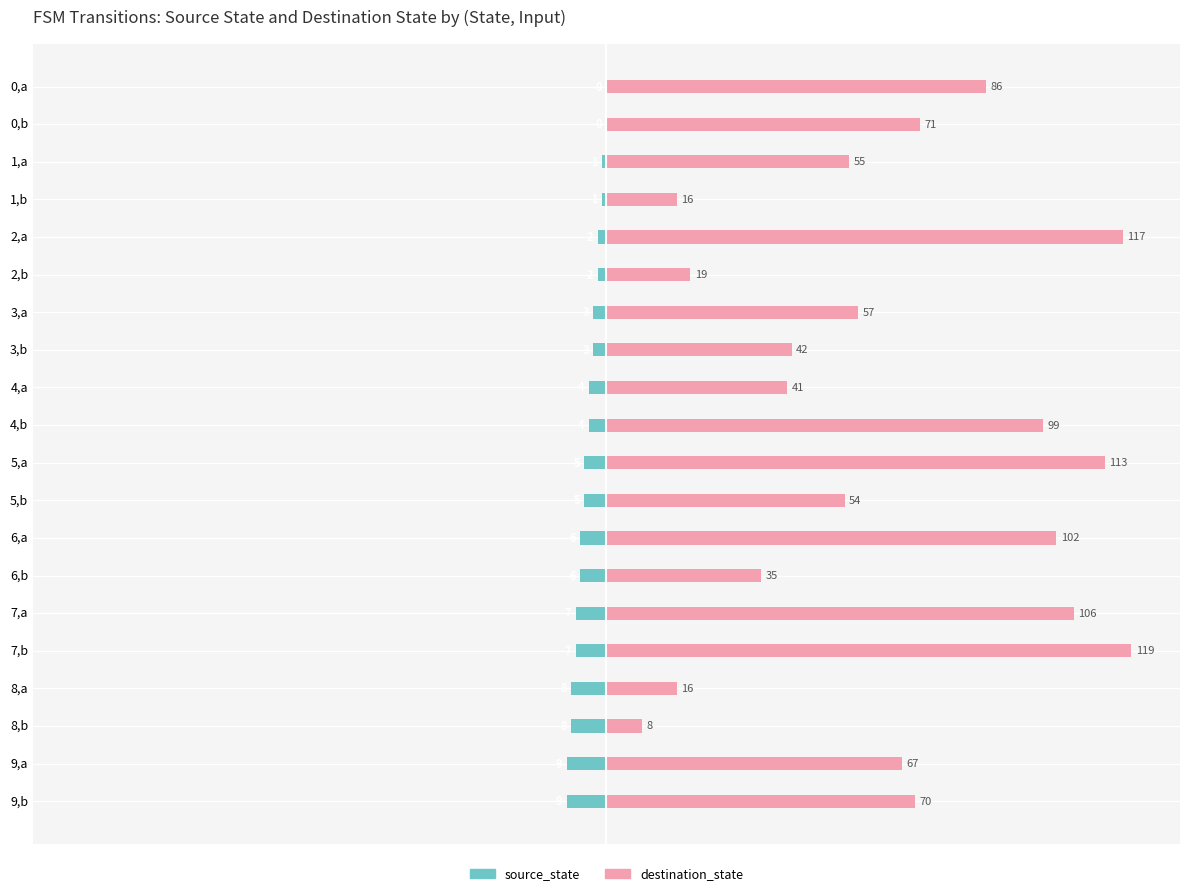

Count the source_state values in the range -7 to -2.

12